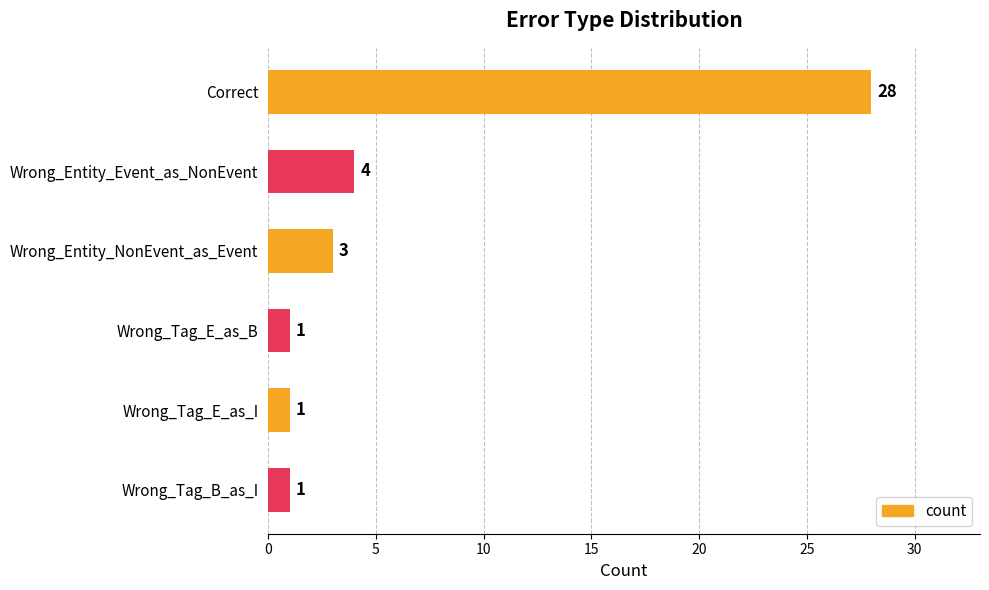

Where is the data nearest to the value 14?

Wrong_Entity_Event_as_NonEvent